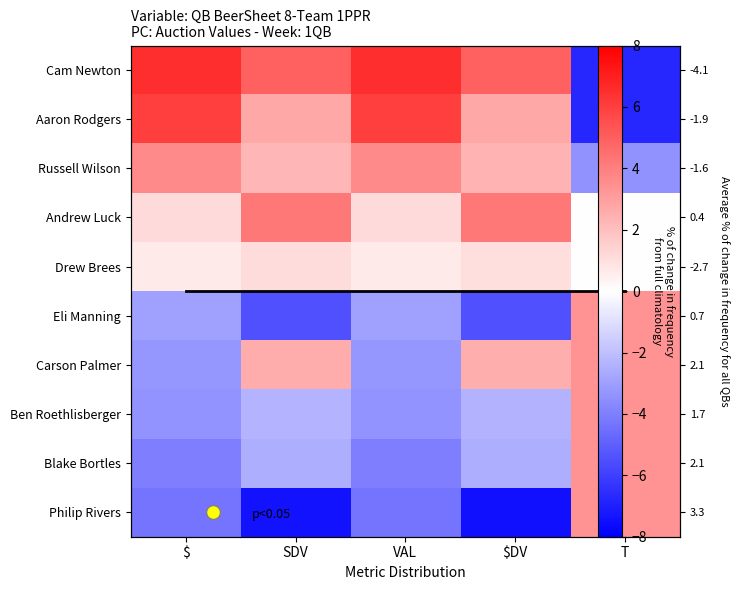

Is the value of Russell Wilson at SDV greater than the value of Cam Newton at $DV?

No